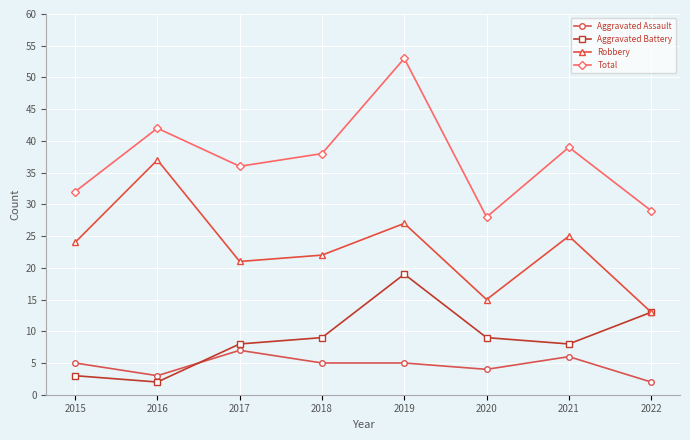

The Total series shows 42 at 2016. True or false?

True